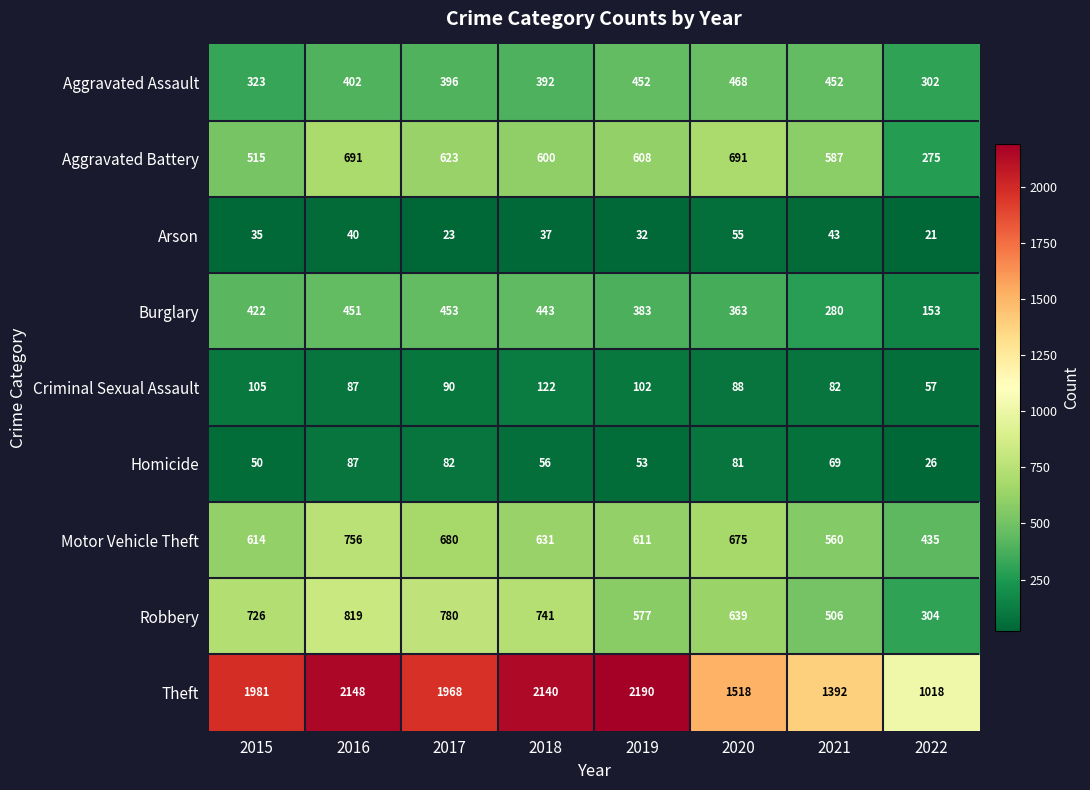

At which label does Criminal Sexual Assault reach its minimum?

2022